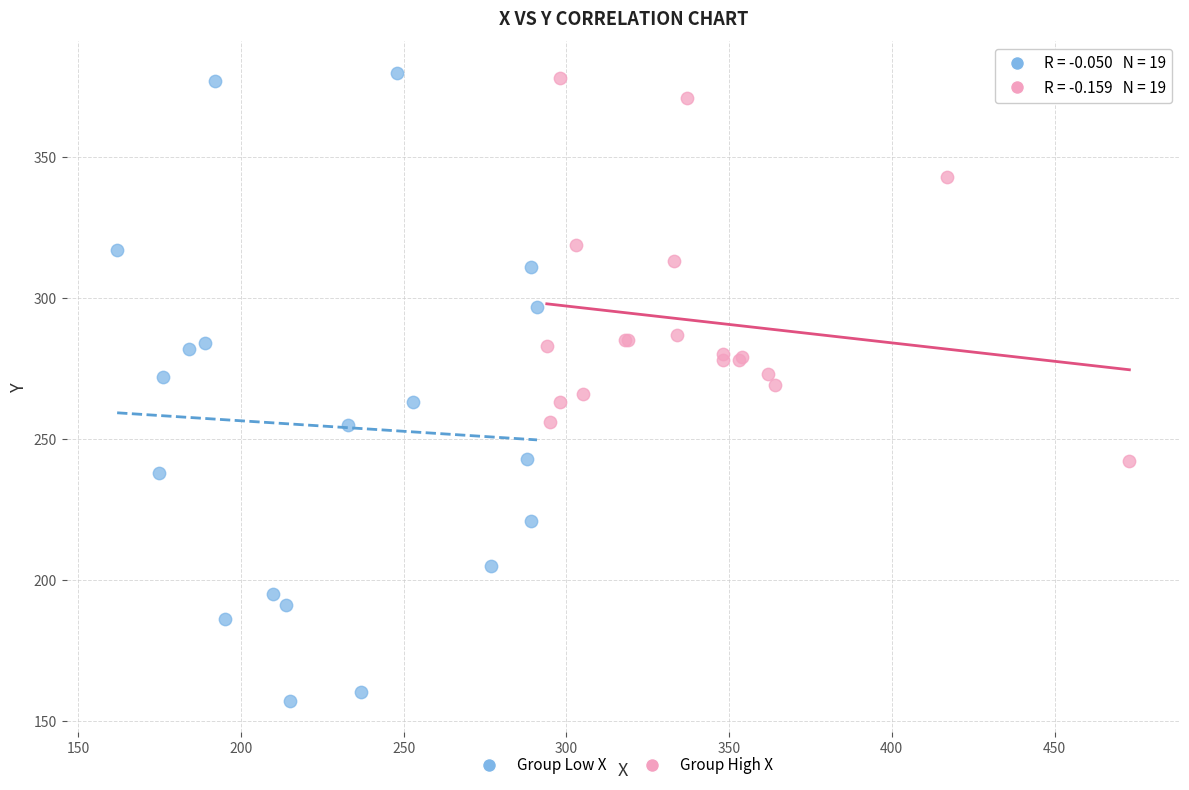

Which series contains the highest Y value?

Group Low X